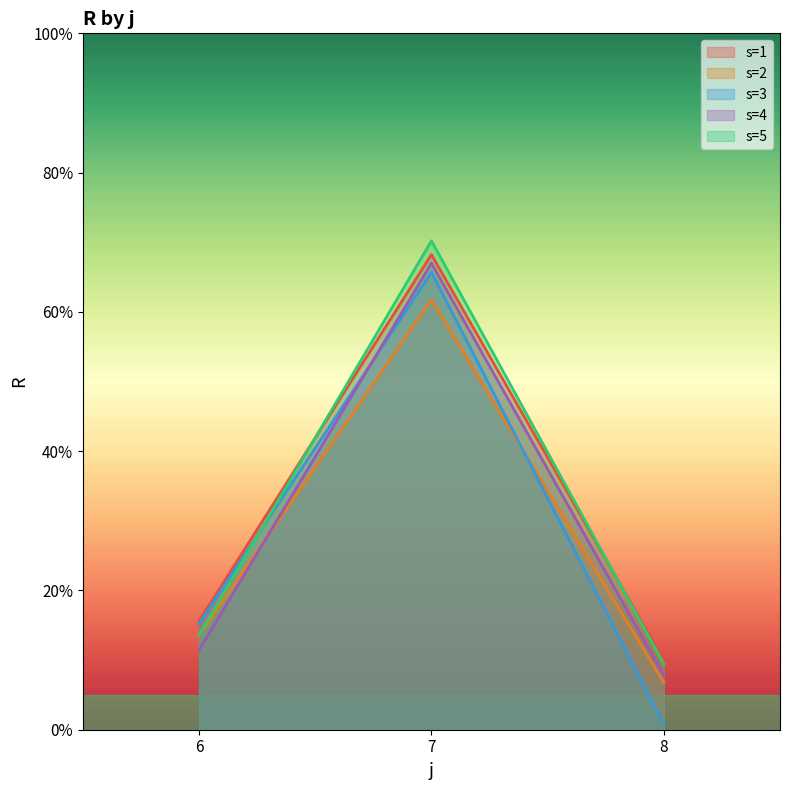

The value of s=4 at 8 is 7.8. True or false?

True